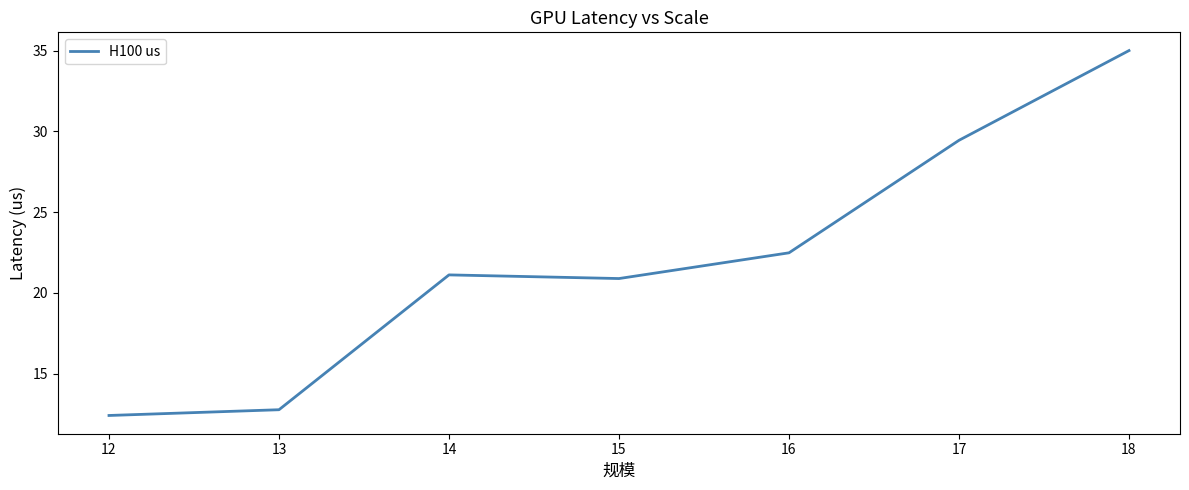

Is it true that the value at 18 is 18.8?

False